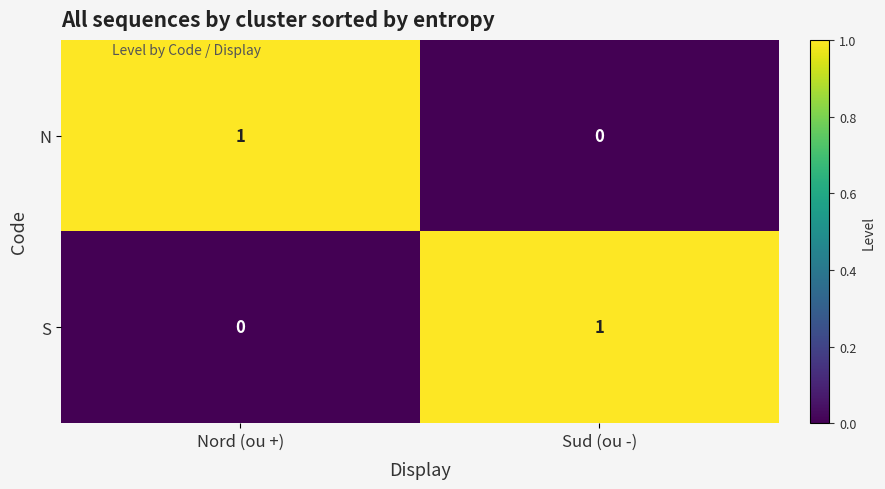

Reading right to left, what are all the values shown in this chart?

N: Sud (ou -)=0	Nord (ou +)=1
S: Sud (ou -)=1	Nord (ou +)=0